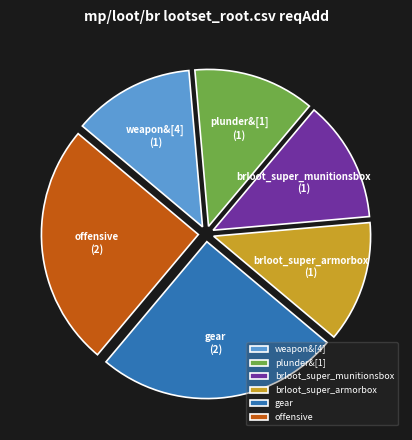

Between gear and plunder&[1], which is larger?

gear